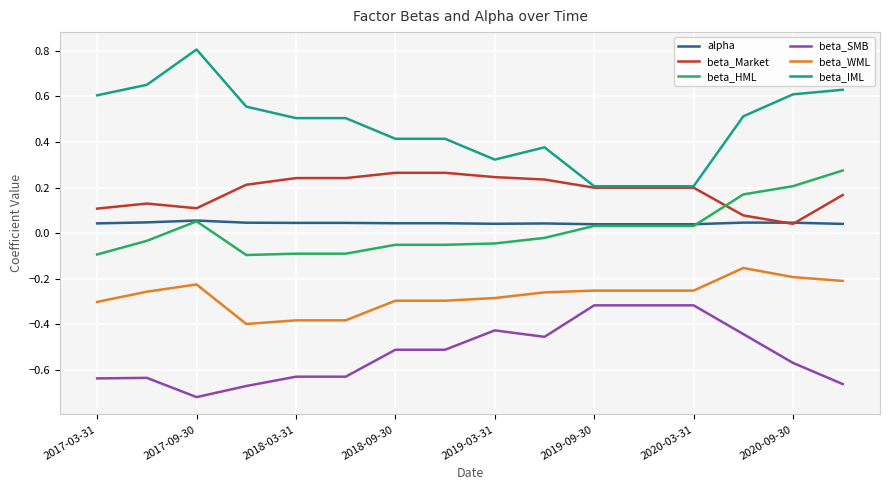

Which series has the largest total across all categories?

beta_IML